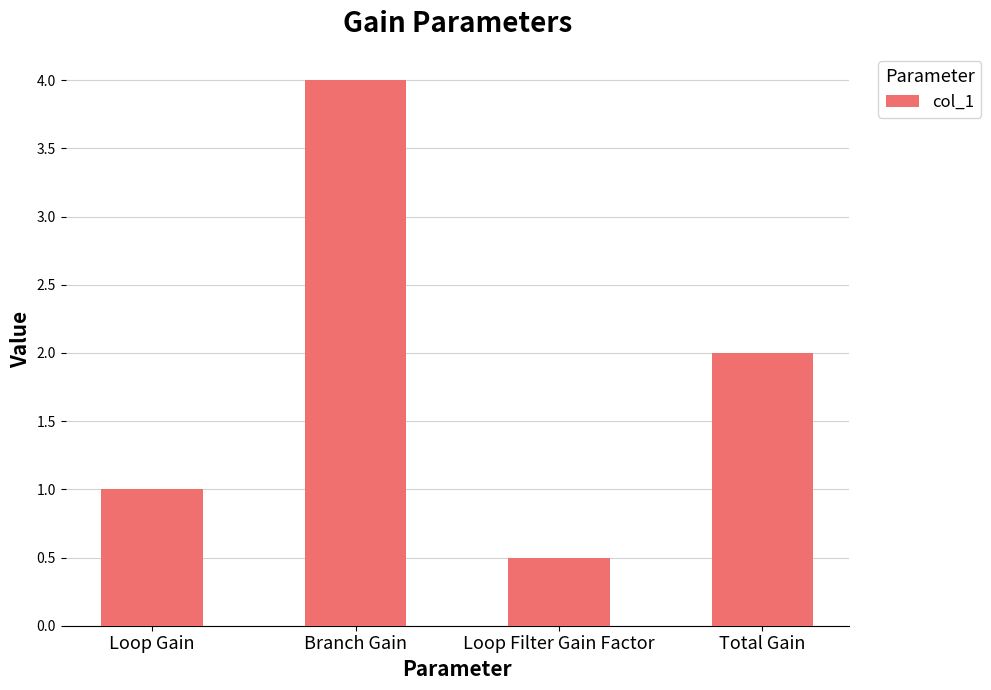

What position from the left is Total Gain?

4